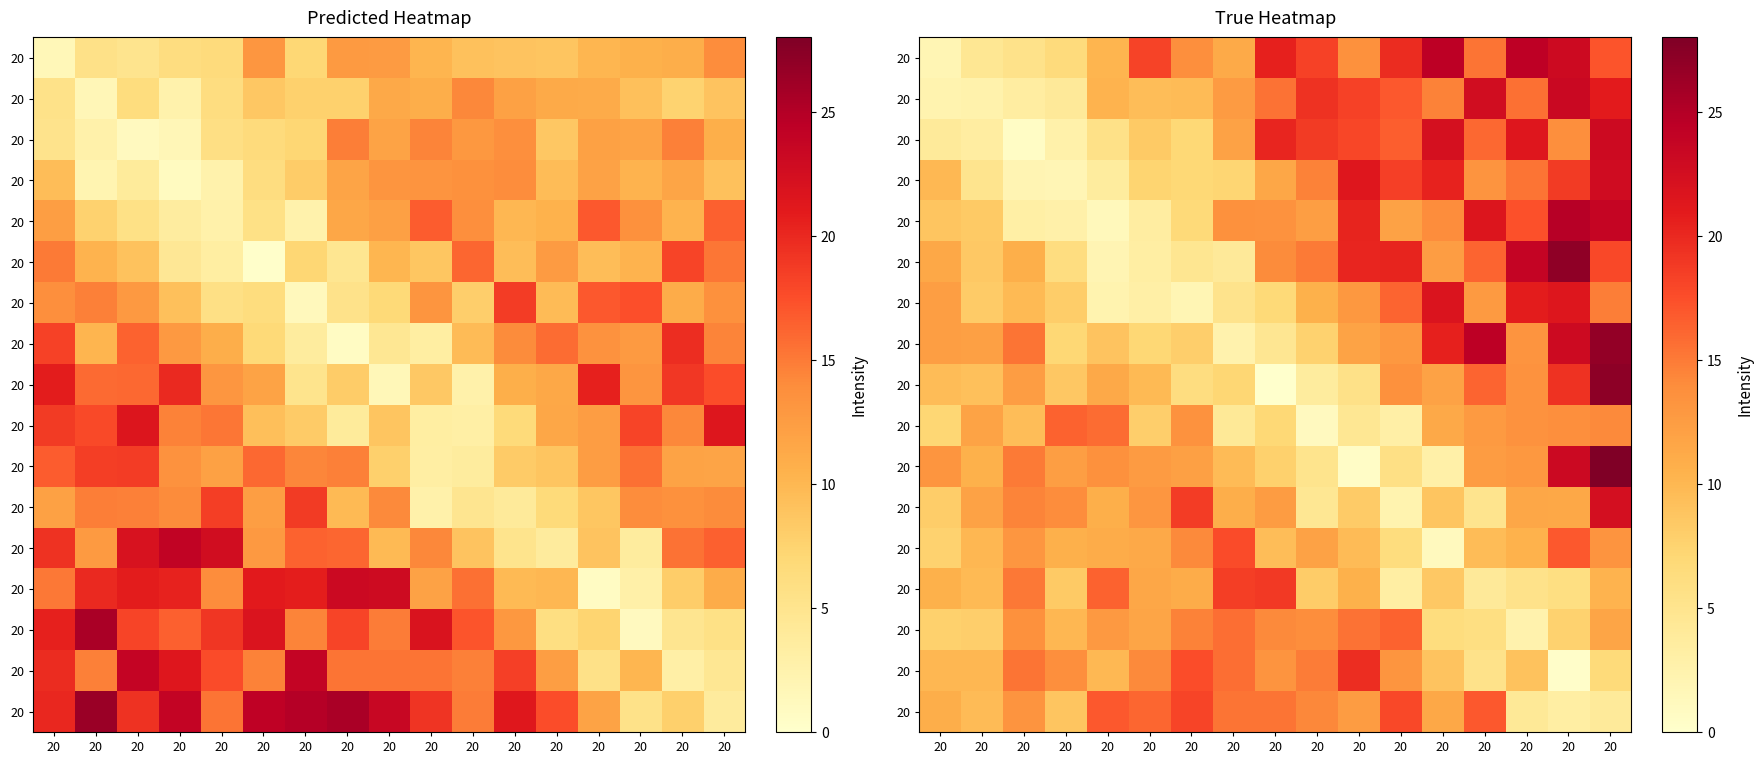

What is the total value across all series at 20?

147.8